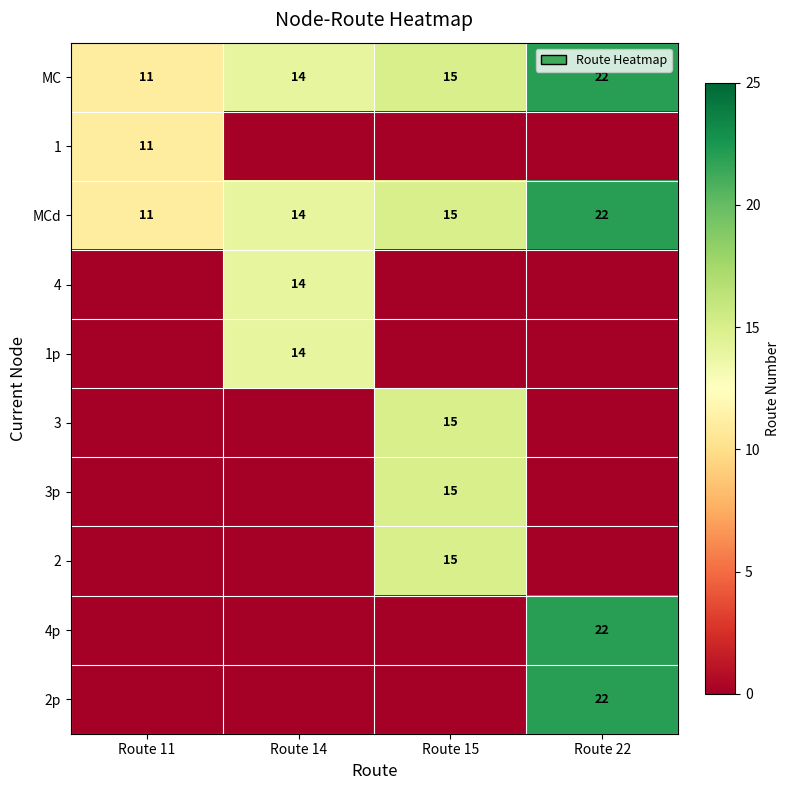

True or false: MC has a value of 14 at Route 14.

True